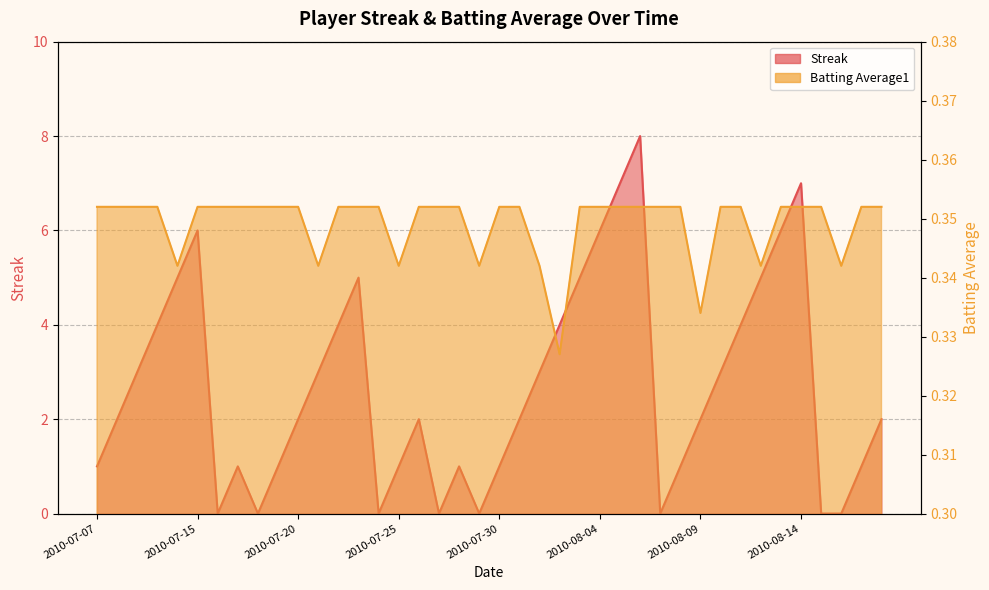

What is the difference between the highest and lowest values at 2010-08-11?

3.6